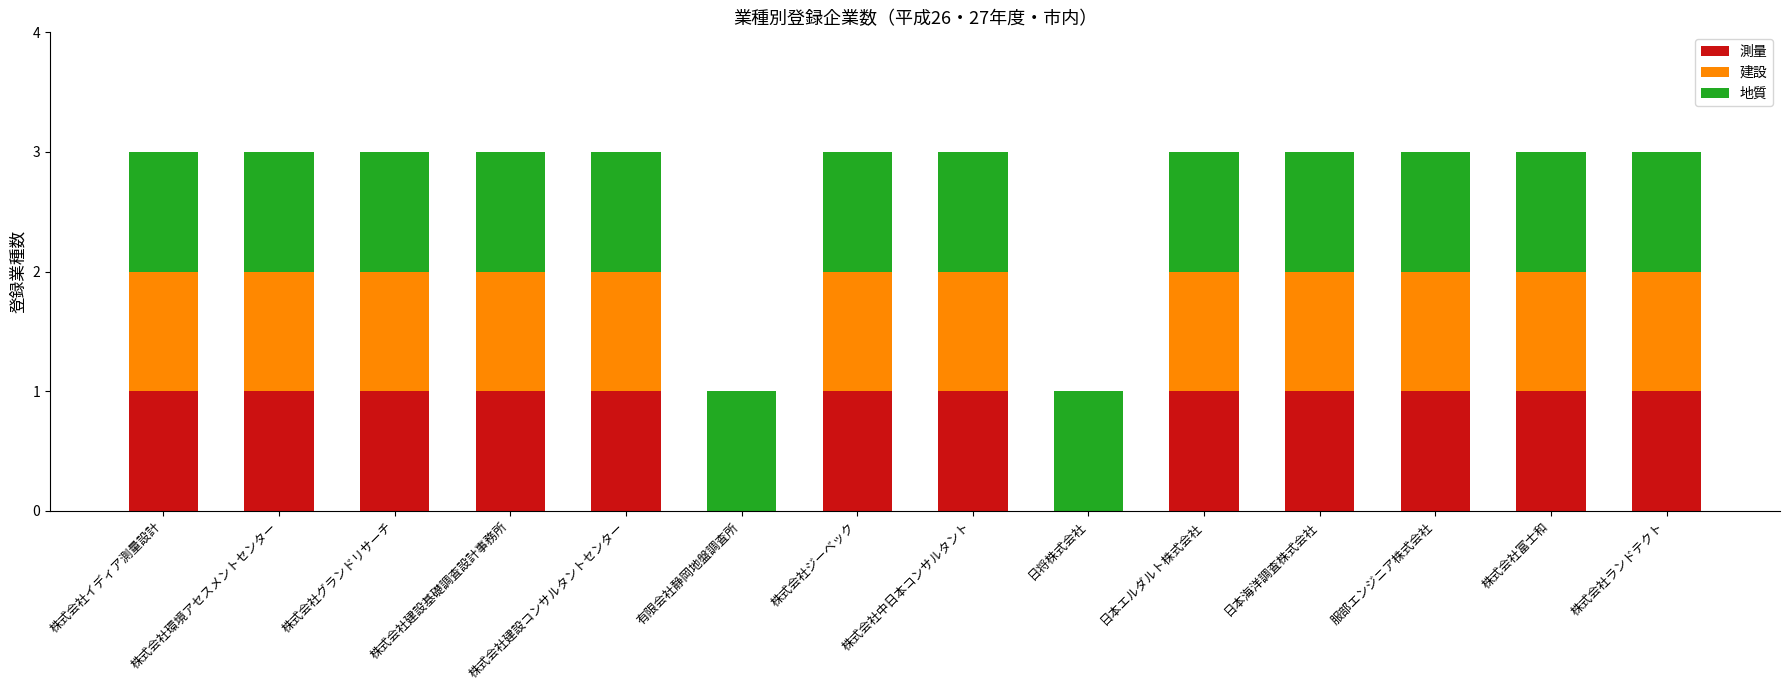

The 測量 series shows 1 at 服部エンジニア株式会社. True or false?

True